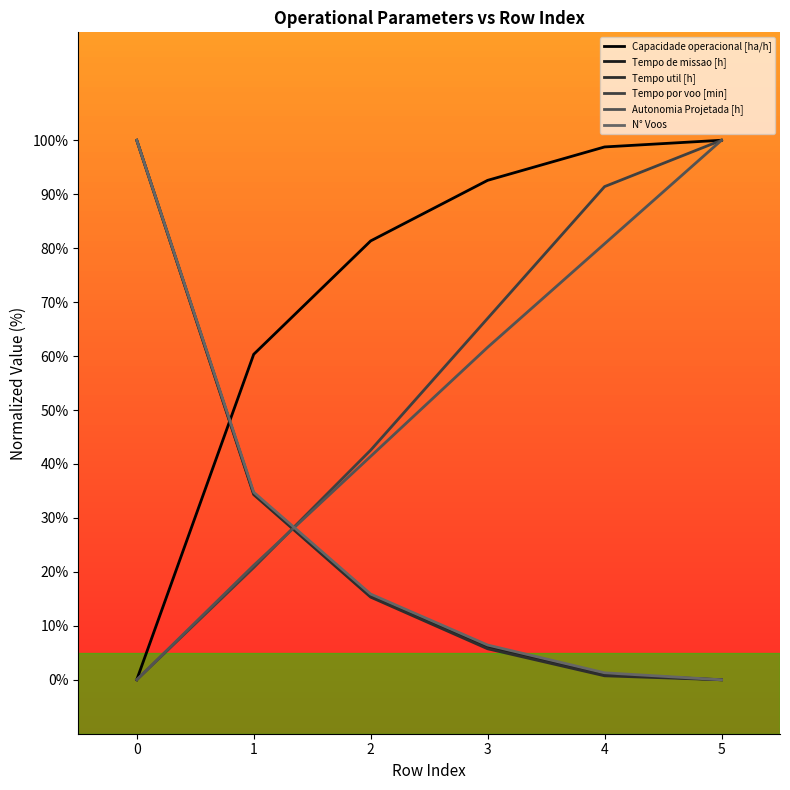

True or false: Tempo util [h] and Tempo de missao [h] cross at least once.

False